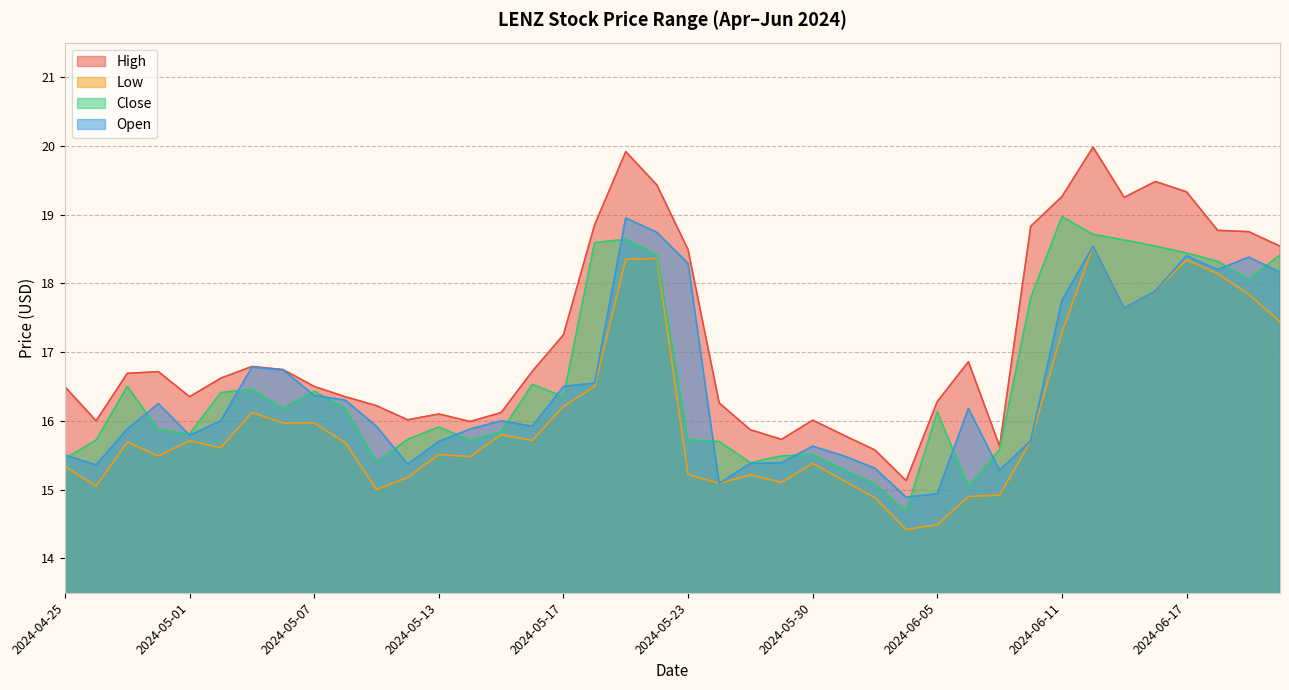

What is the label of the 10th point from the right?

2024-06-07